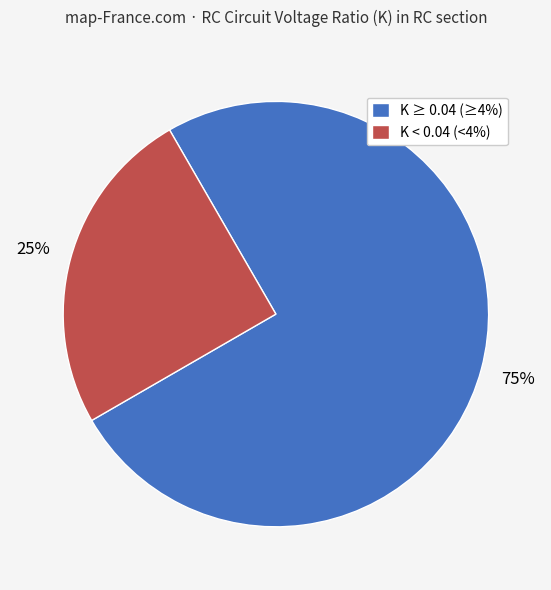

Does any single category account for the majority?

Yes